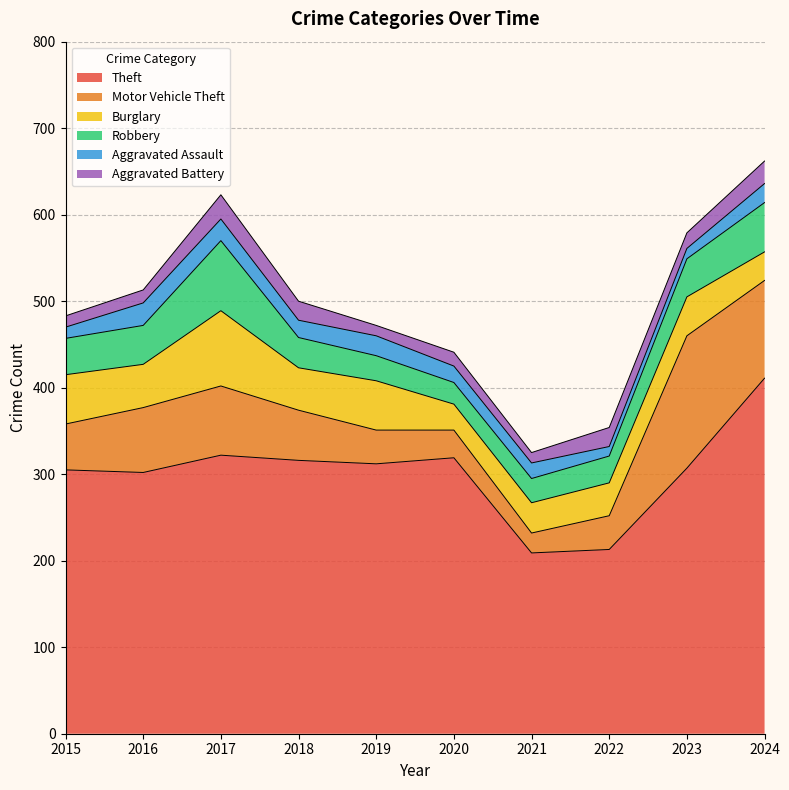

What is the difference between the Aggravated Assault values at 2019 and 2018?

3